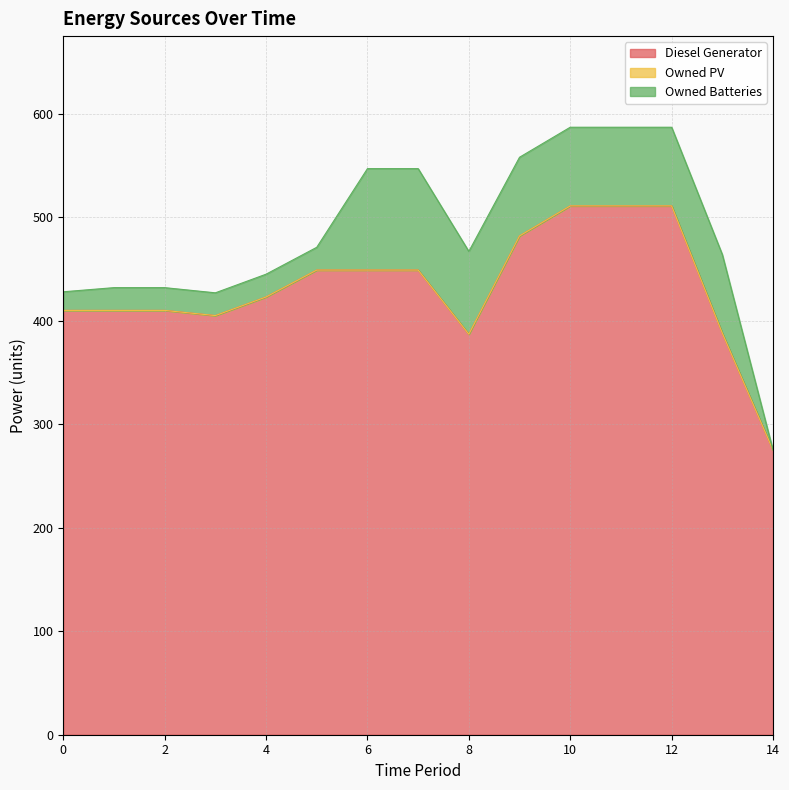

Which category has the highest value in the Owned Batteries series?

6